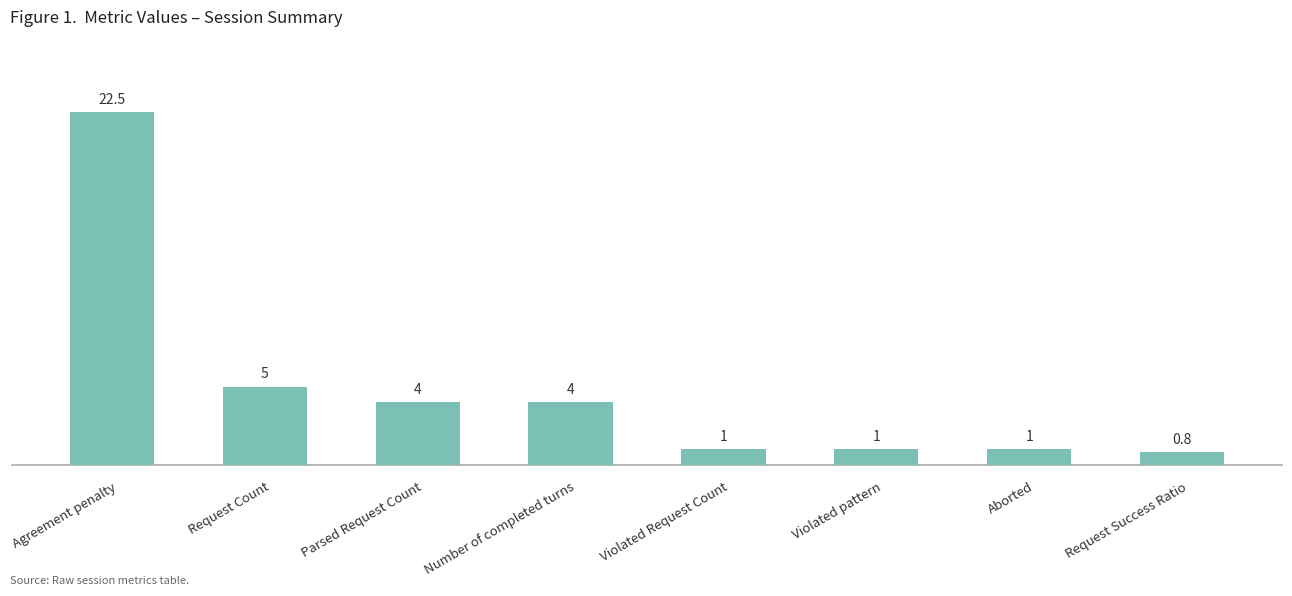

Count the number of data series in this chart.

1